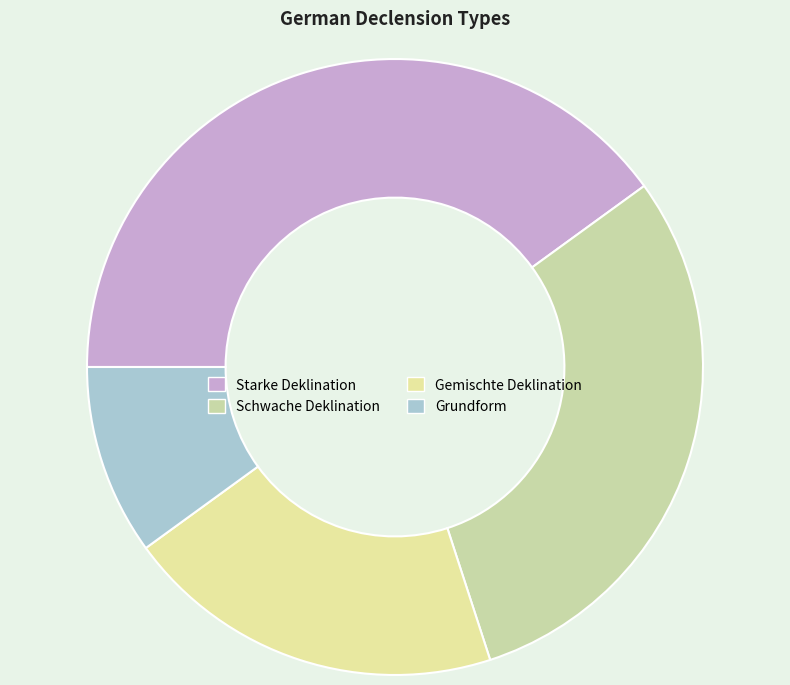

Combined, do Grundform and Gemischte Deklination account for over 50%?

No